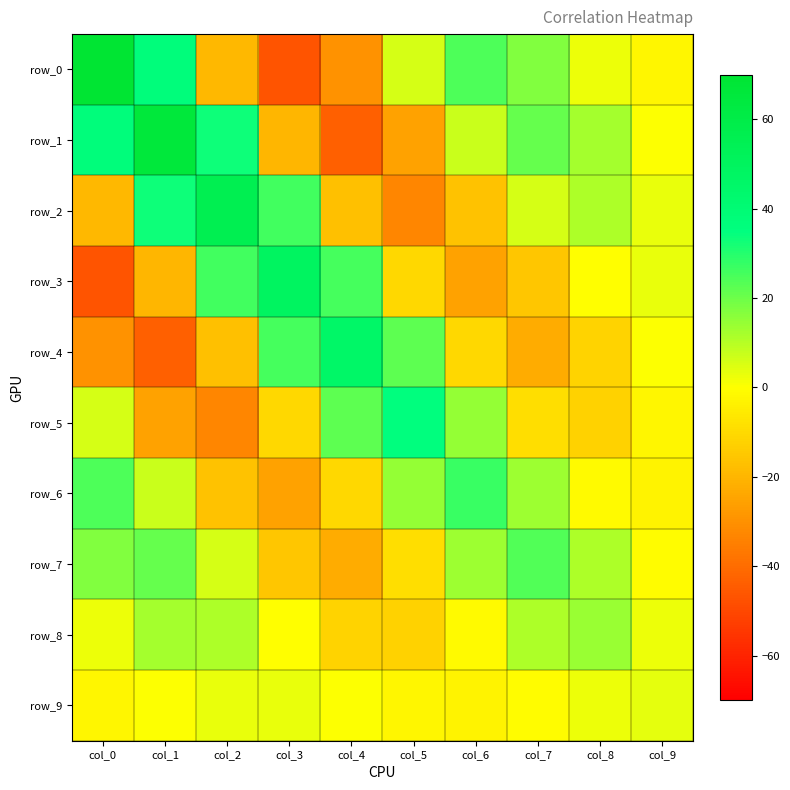

At which category does the chart reach its minimum across all series?

col_3